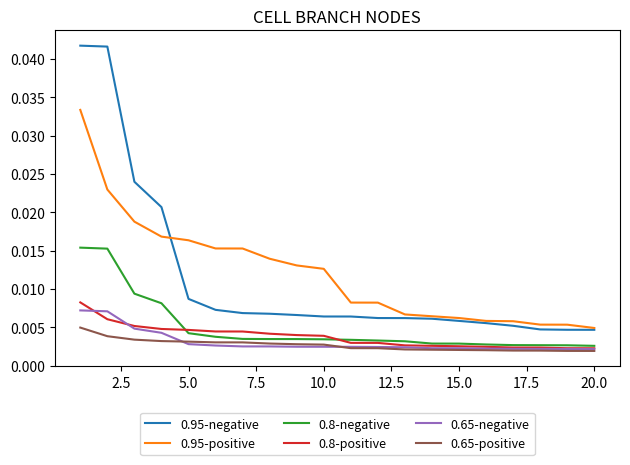

True or false: 0.8-negative and 0.95-positive intersect in this chart.

False